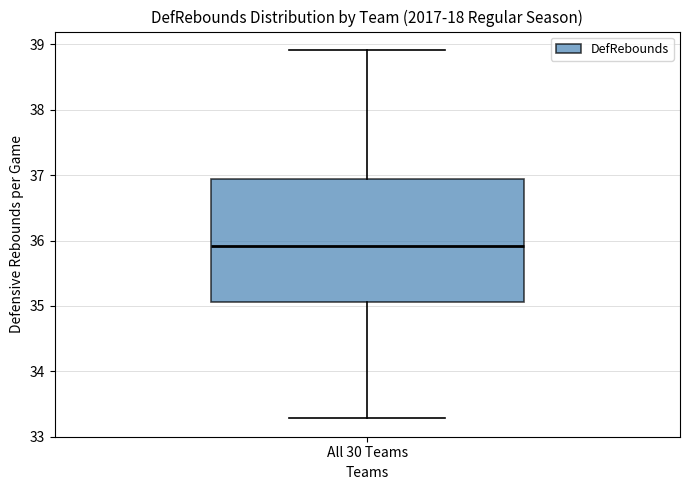

Read this box plot against the y-axis: the position of the median line, the range covered by the box, and the ends of both whiskers. The values are not printed on the chart, so give them approximately, as read against the axis.

median 35.9, box 35.1 to 36.9, whiskers 33.3 to 38.9